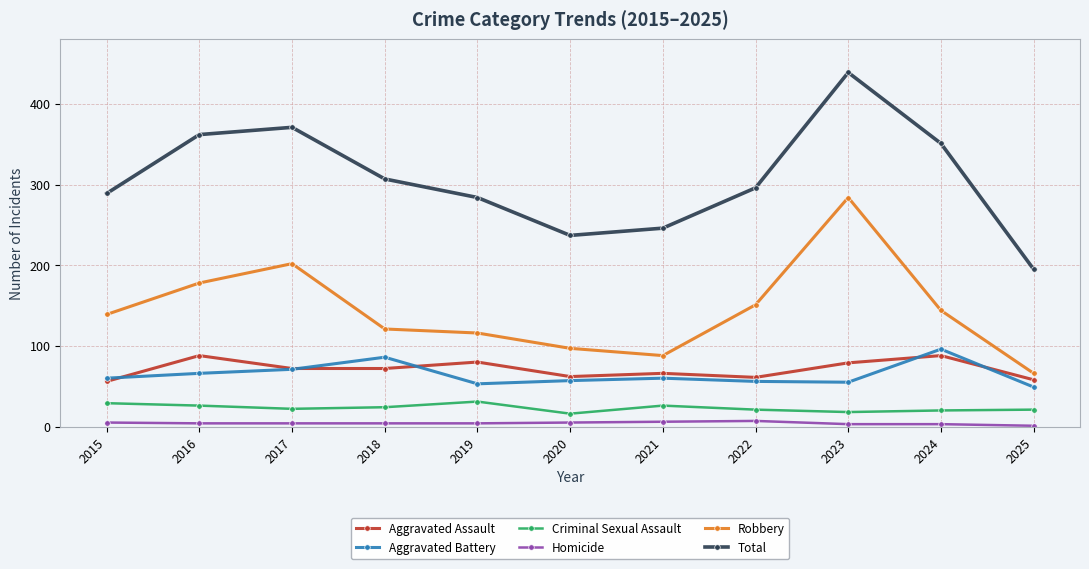

Between 2022 and 2023, which series saw the biggest shift?

Total